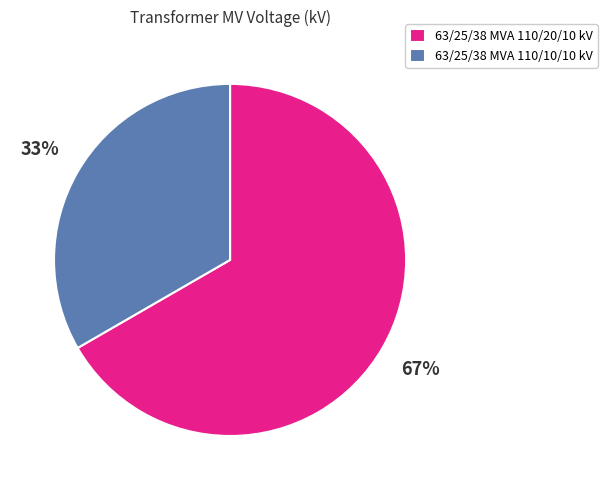

Combined, do 63/25/38 MVA 110/10/10 kV and 63/25/38 MVA 110/20/10 kV account for over 50%?

Yes